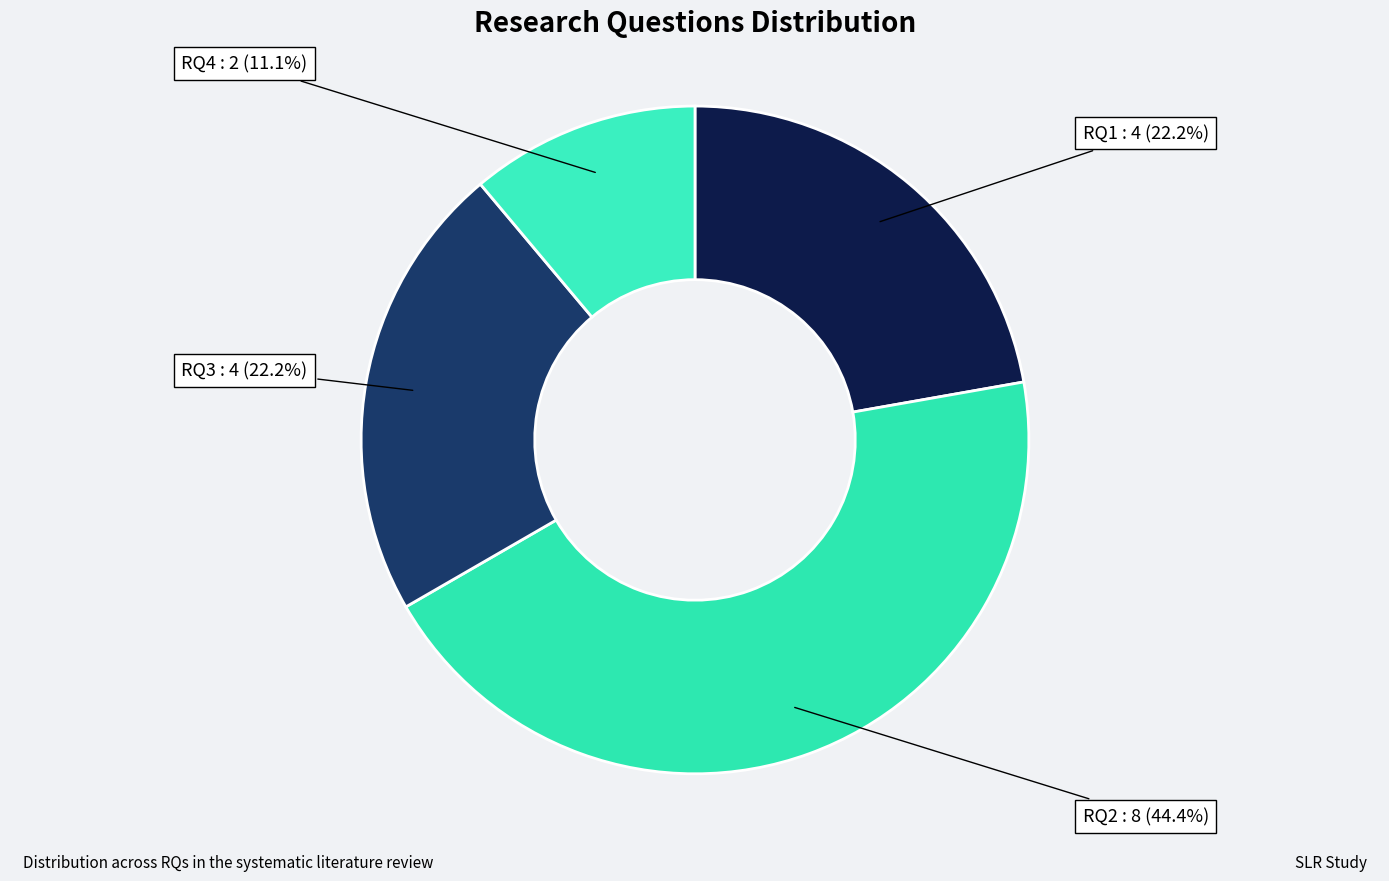

How many slices are in this pie chart?

4